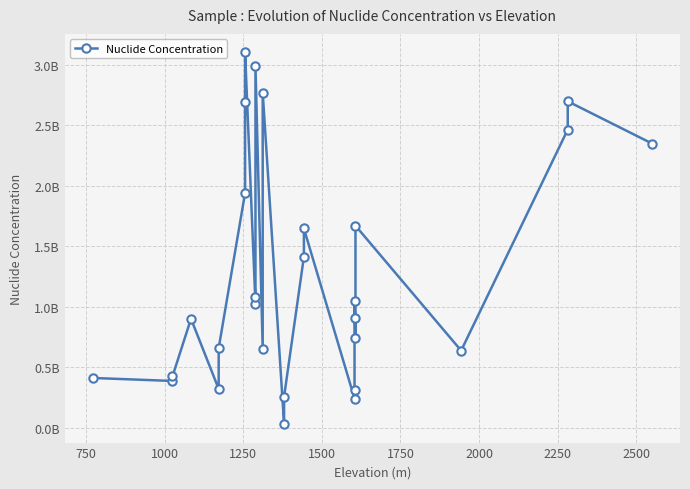

Between 750 and 2250, which is larger?

2250